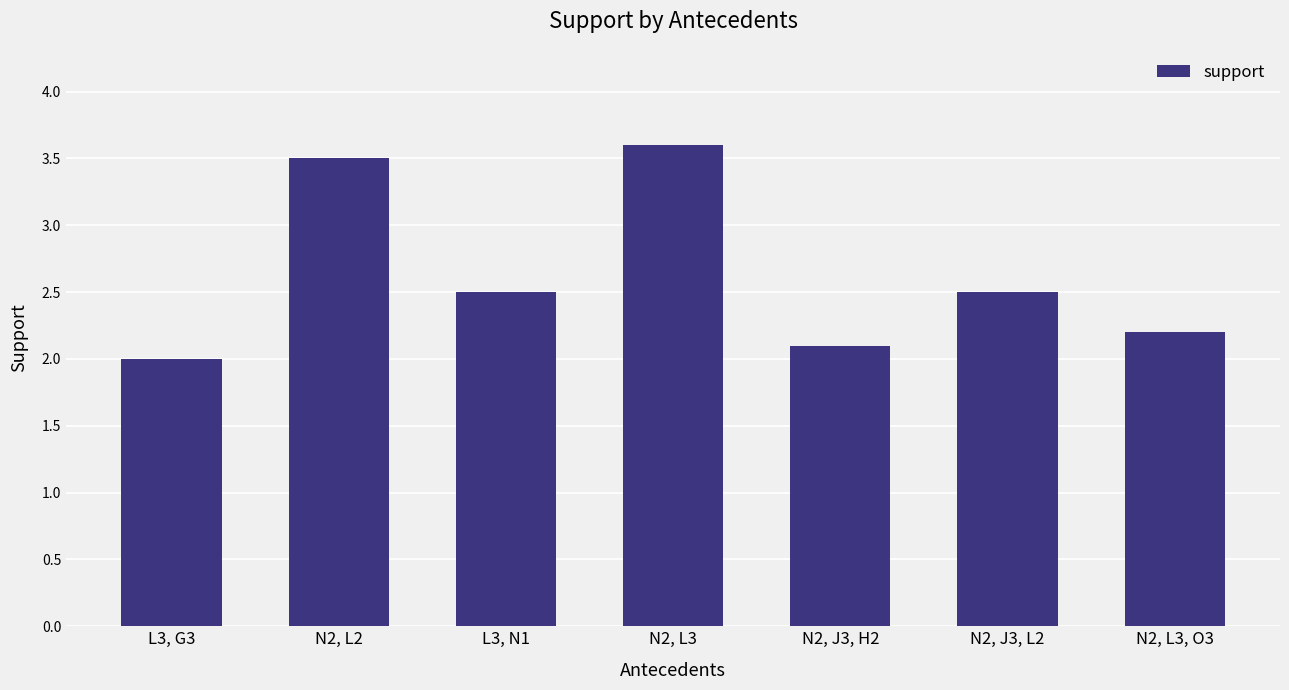

Reading right to left, what are all the values shown in this chart?

2.2	2.5	2.1	3.6	2.5	3.5	2.0